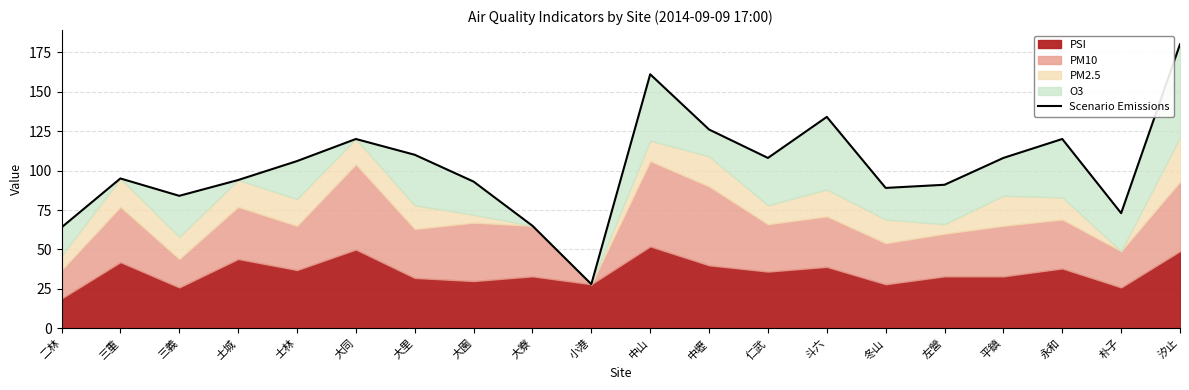

At which label is the value closest to 104?

士林